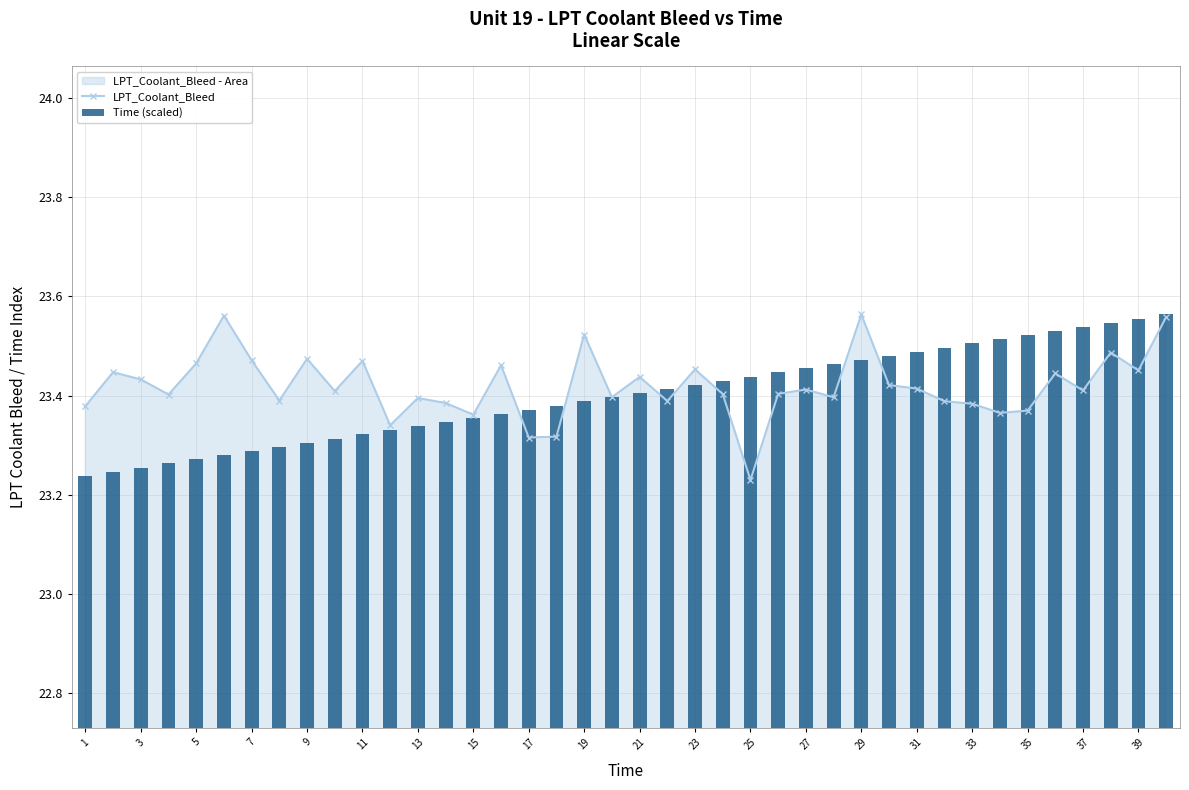

Count the LPT_Coolant_Bleed values in the range 23 to 24.

40